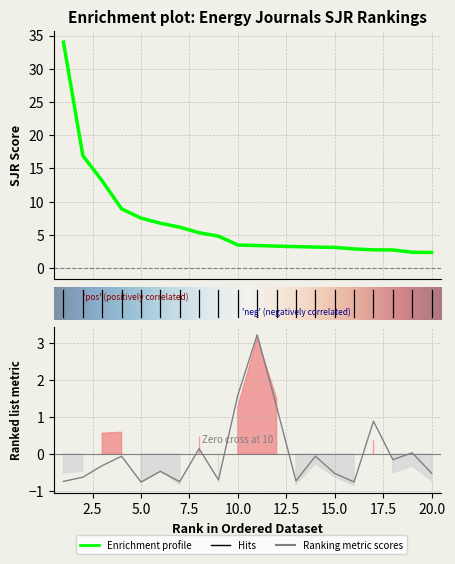

At which category is the sum across all series the highest?

1